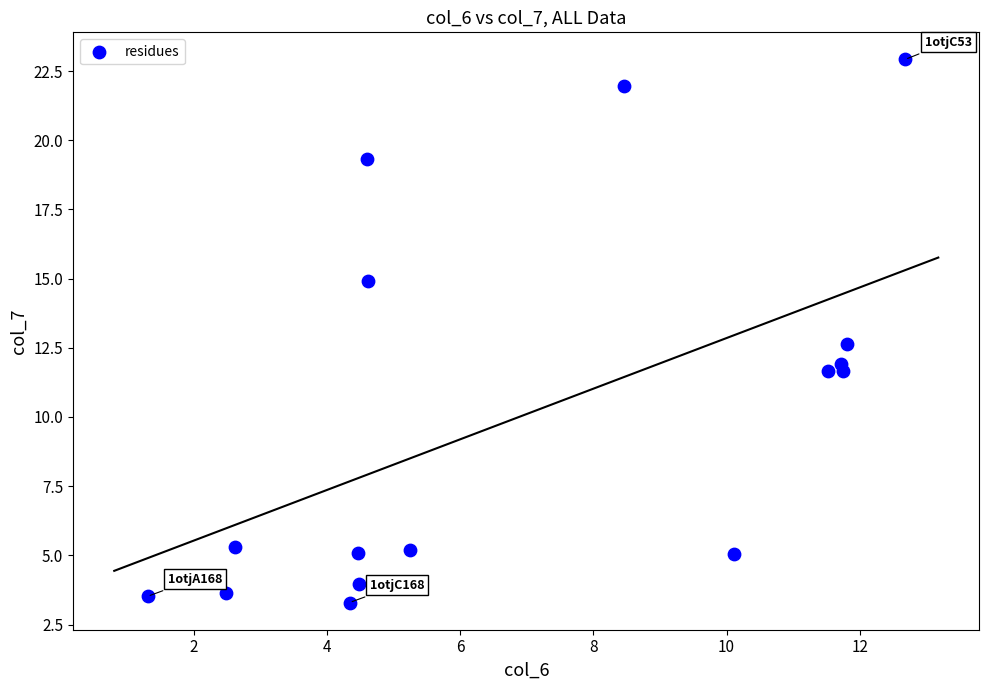

What Y value in the scatter plot is closest to 13?

12.6